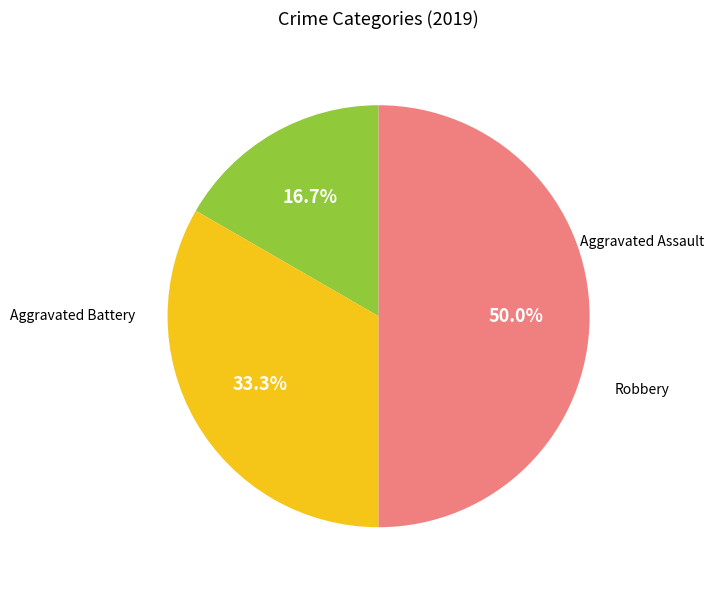

How many slices are in this pie chart?

3